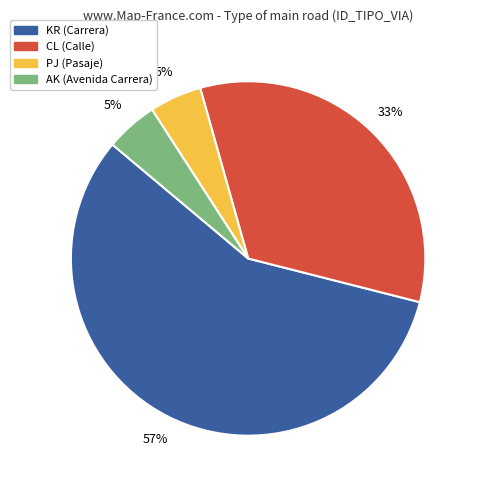

What is the majority slice?

KR